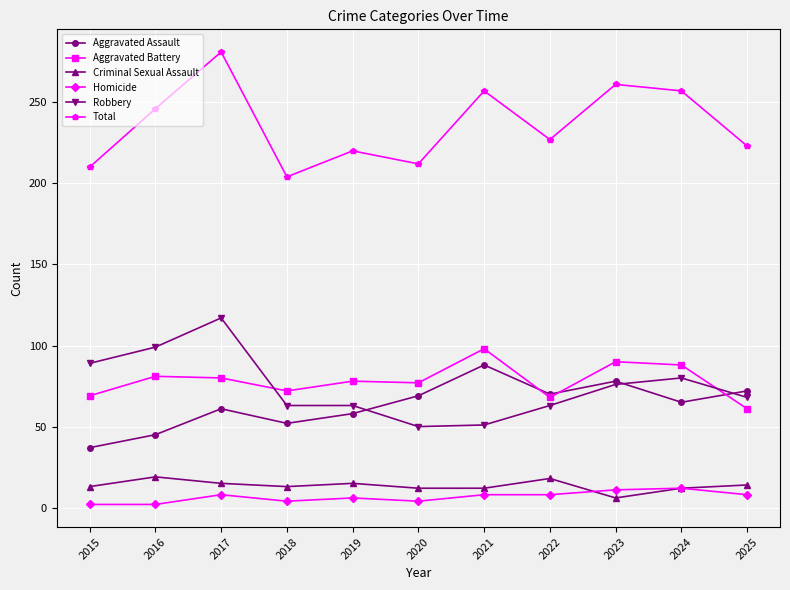

True or false: Homicide and Aggravated Assault intersect in this chart.

False